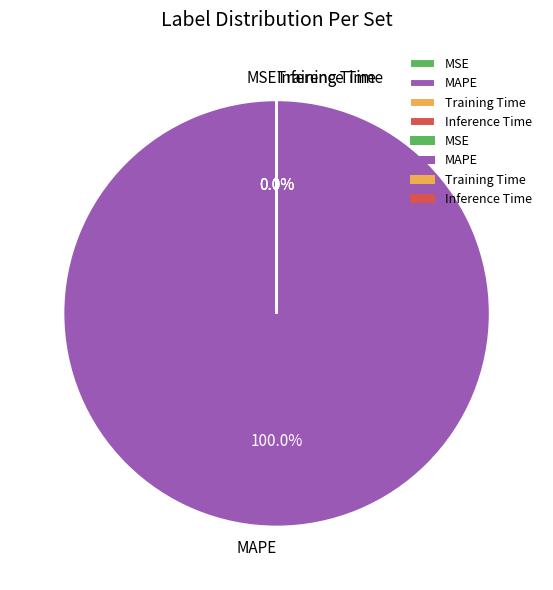

Rank the categories by value from lowest to highest.

MSE, Inference Time, Training Time, MAPE